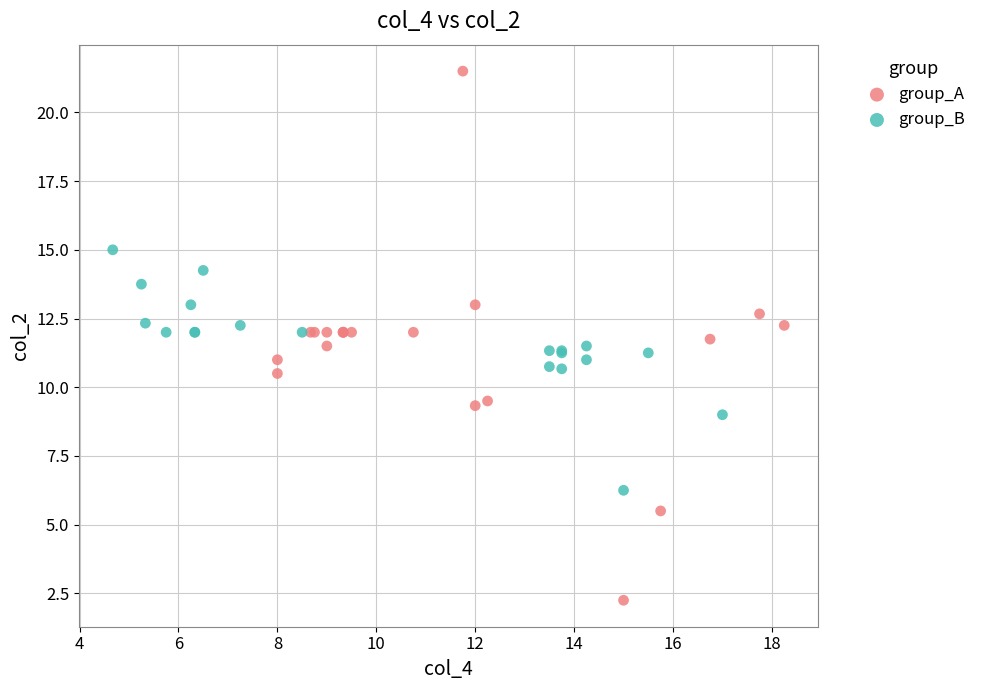

What are all the series names shown in the legend?

group_A, group_B